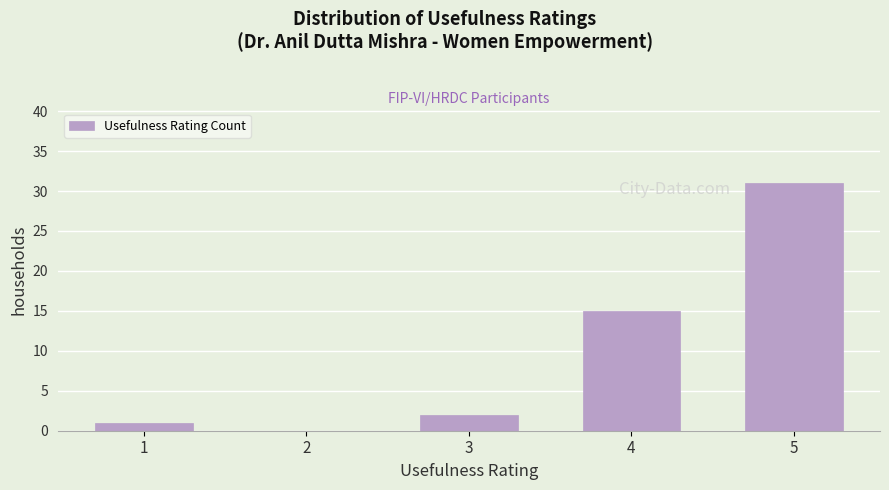

Reading right to left, list all the values displayed in this chart.

5=31	4=15	3=2	2=0	1=1